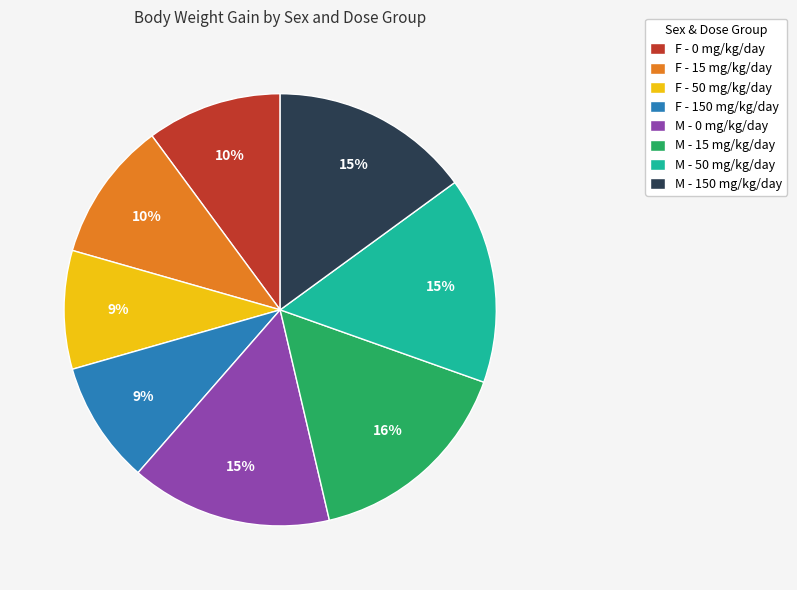

Is it true that M - 0 mg/kg/day is 29% of the pie?

False